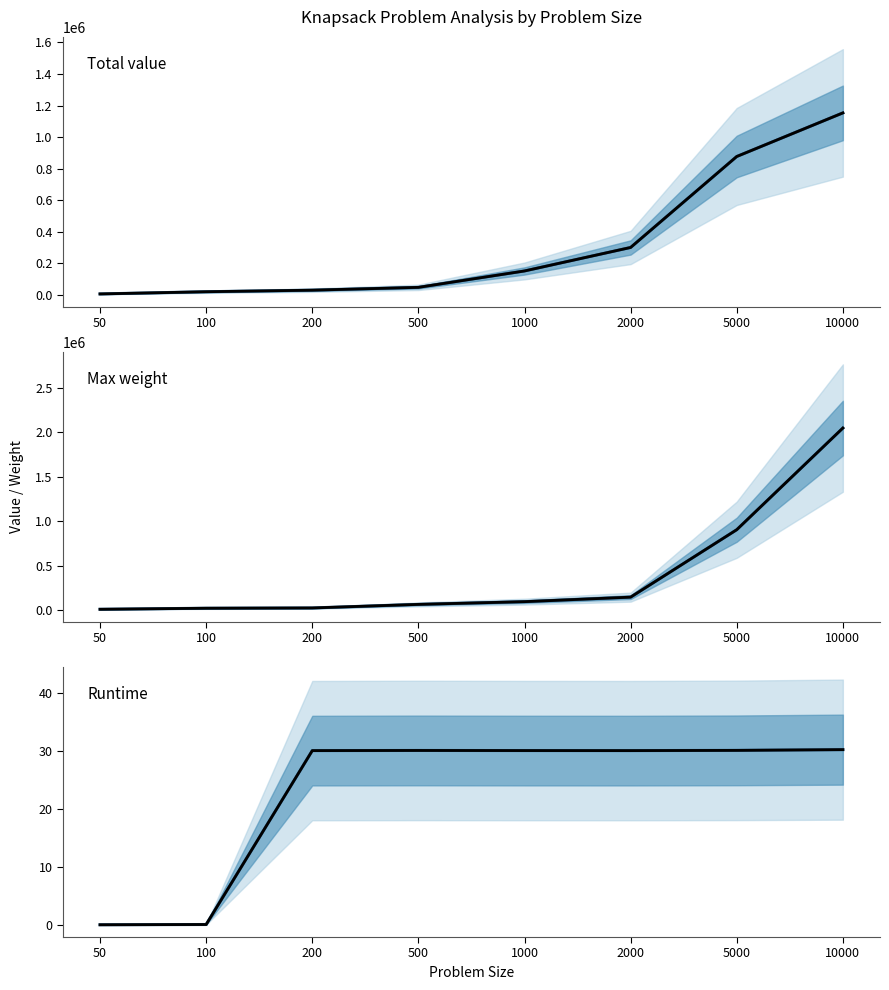

Which series has the largest range (max minus min)?

Max weight